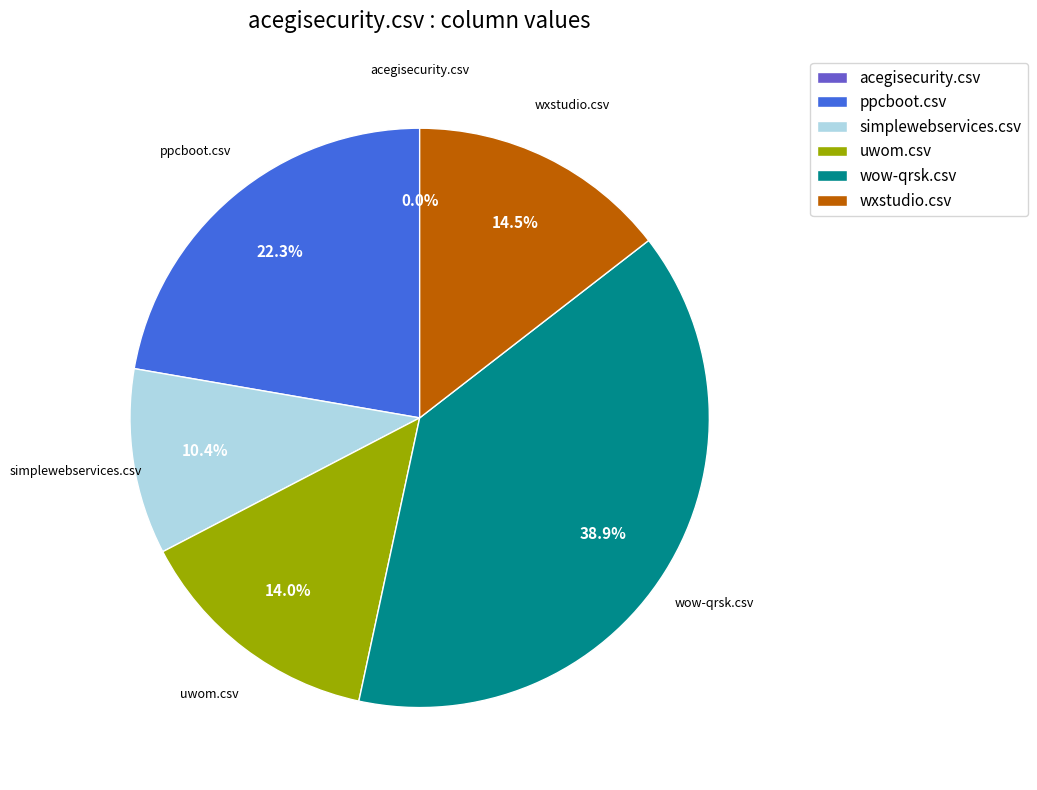

To the nearest percent, what portion does simplewebservices.csv represent?

10%